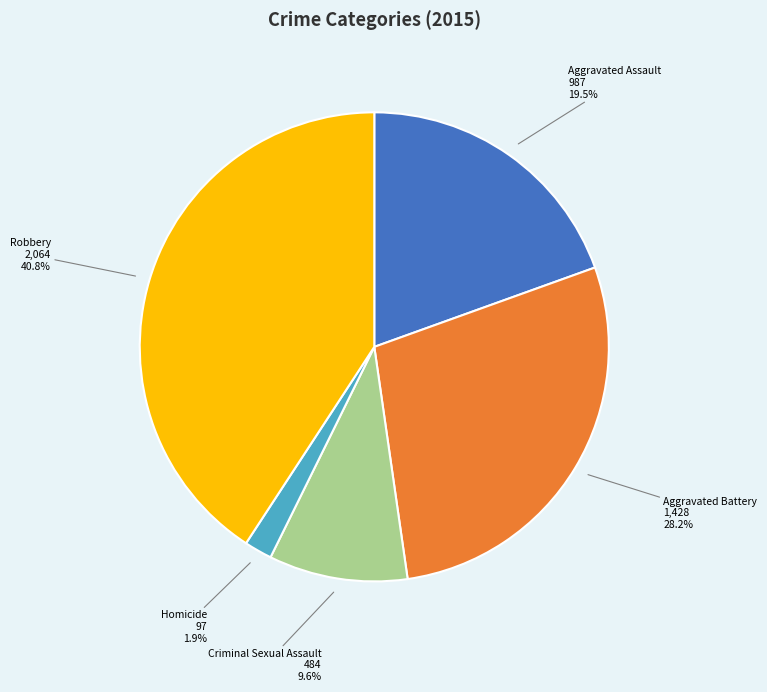

Is there any slice that represents more than half of the pie?

No